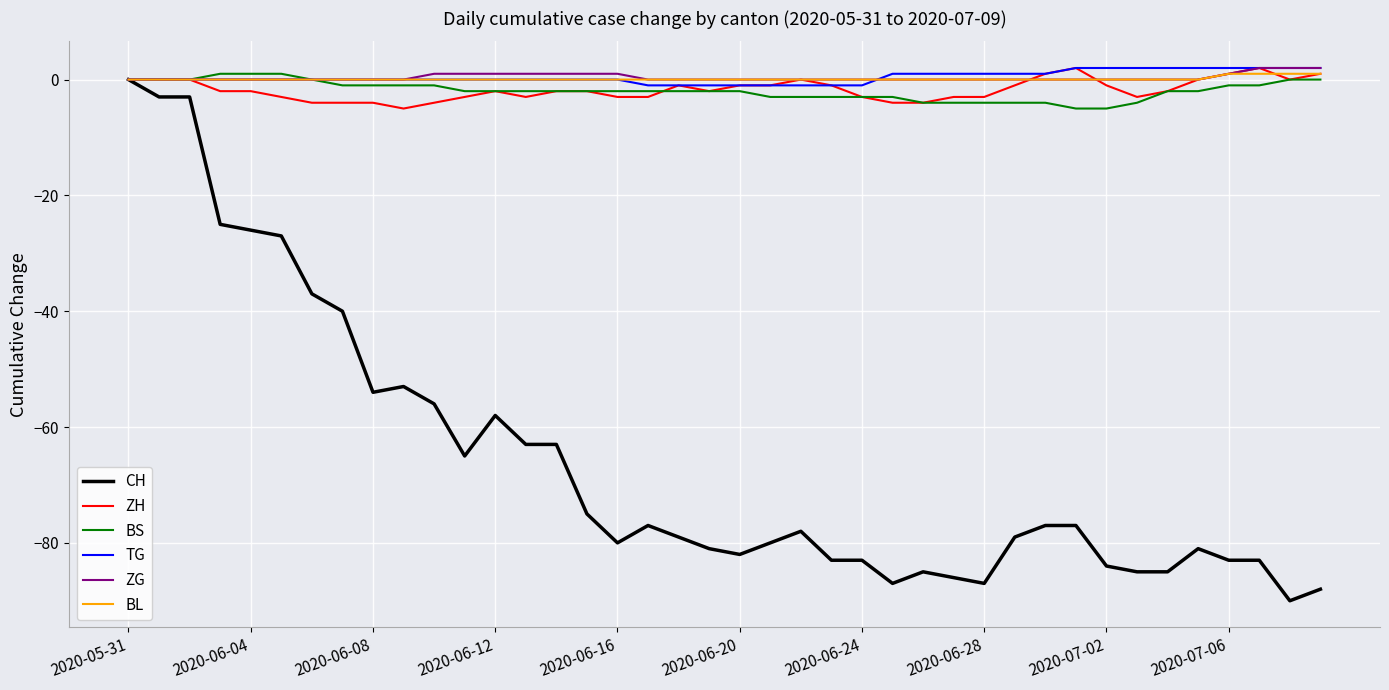

Which series has the widest spread of values?

CH